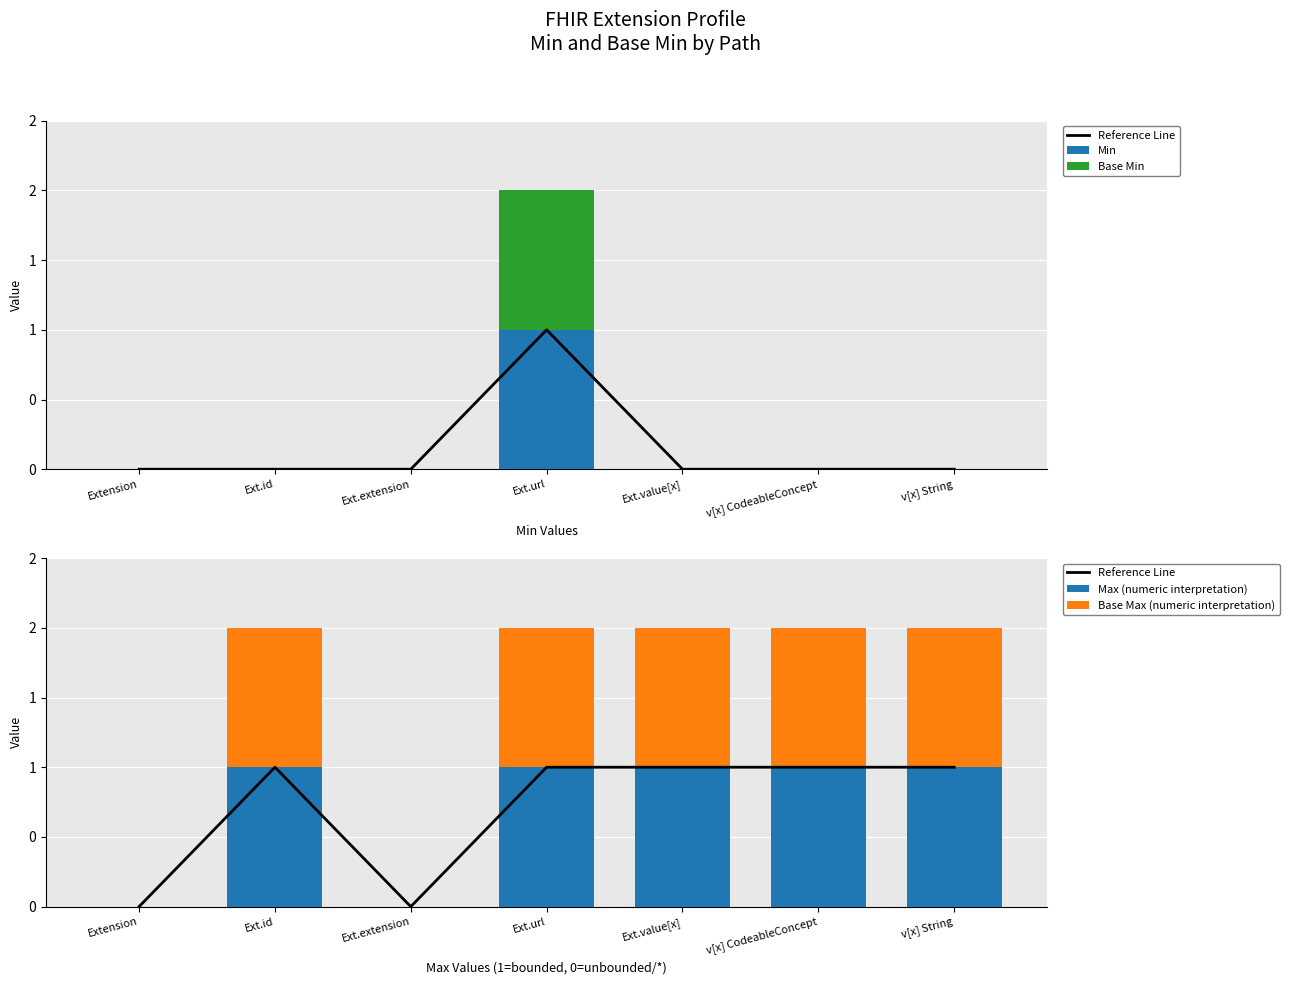

What is the label of the 6th bar from the right?

Ext.id